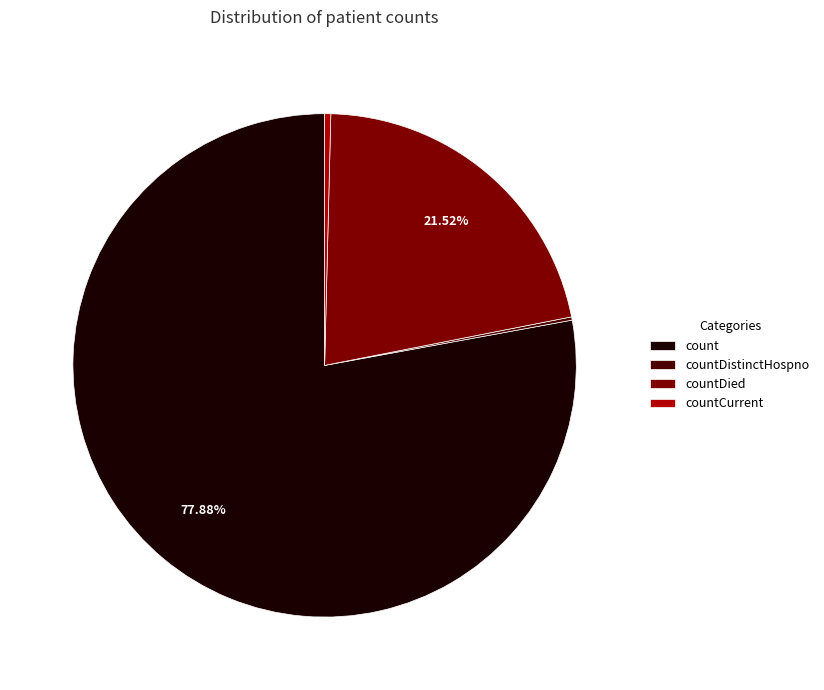

Does any single category account for the majority?

Yes